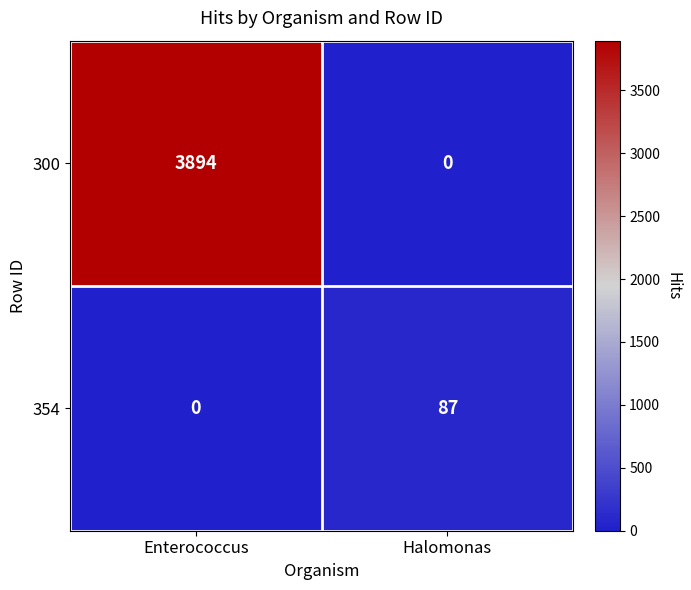

How many data points in 300 are less than 3894?

1